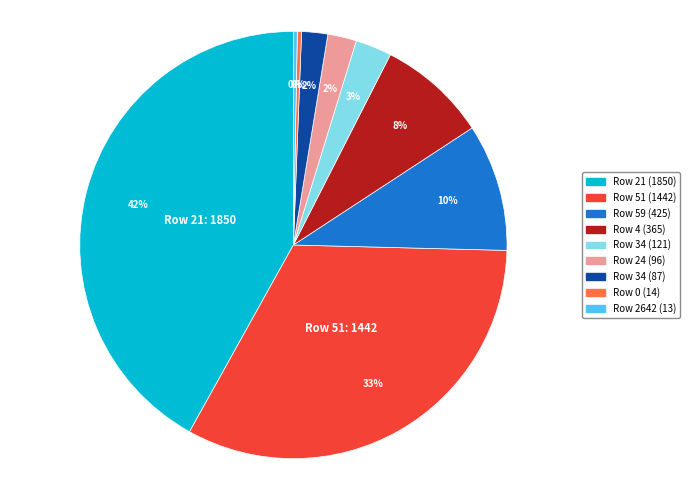

To the nearest percent, what is the average slice percentage?

11%